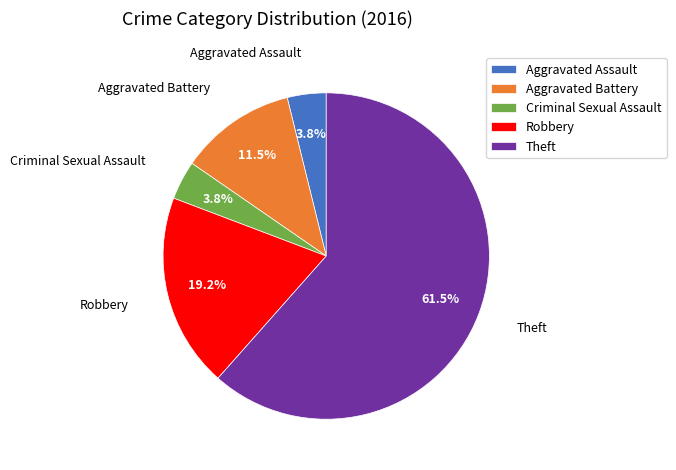

How much of the chart is everything except Aggravated Battery?

88.5%